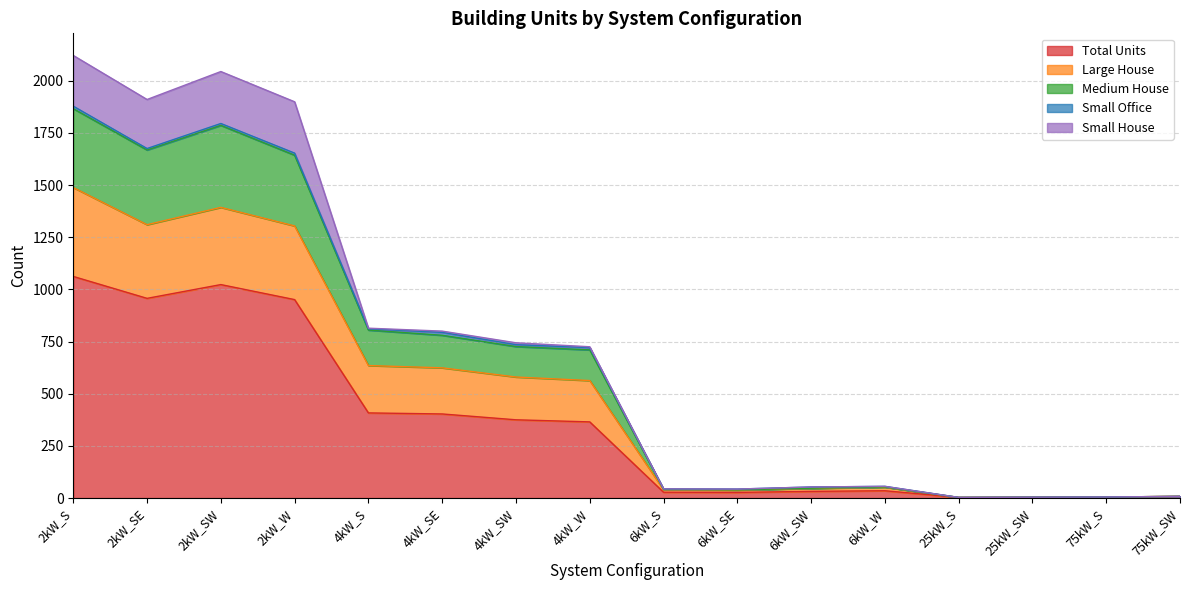

What is the highest value of the Total Units series?

1062